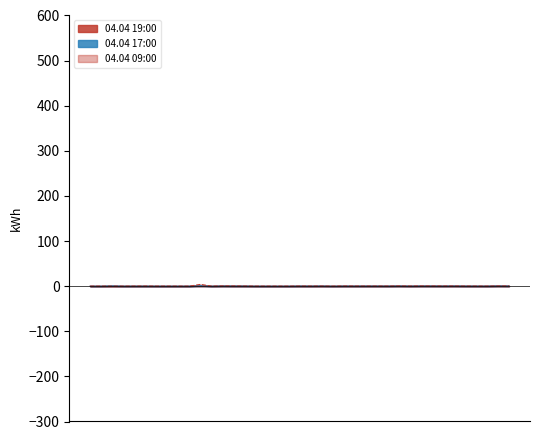

The 04.04 17:00 series shows 0.2 at 213. True or false?

False